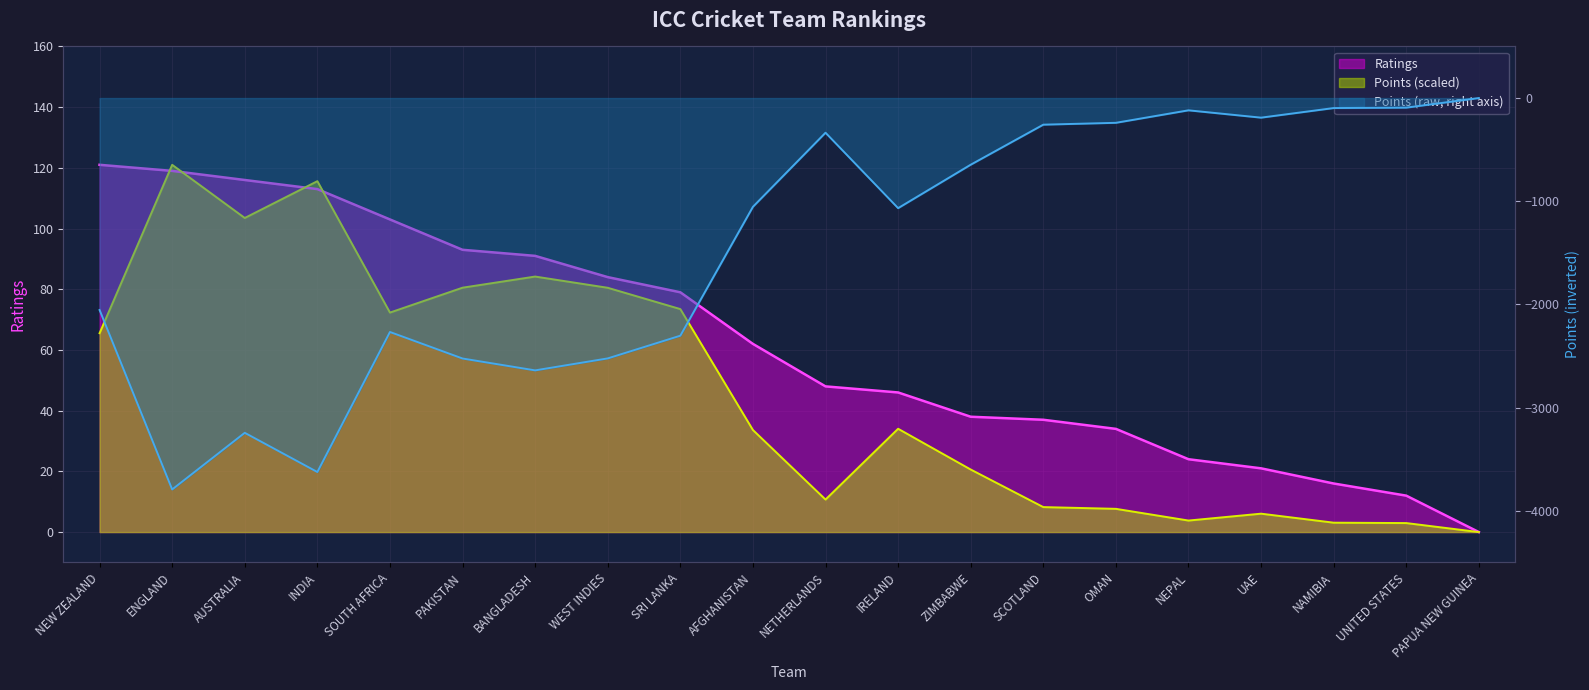

At how many categories does at least one series exceed 108?

4